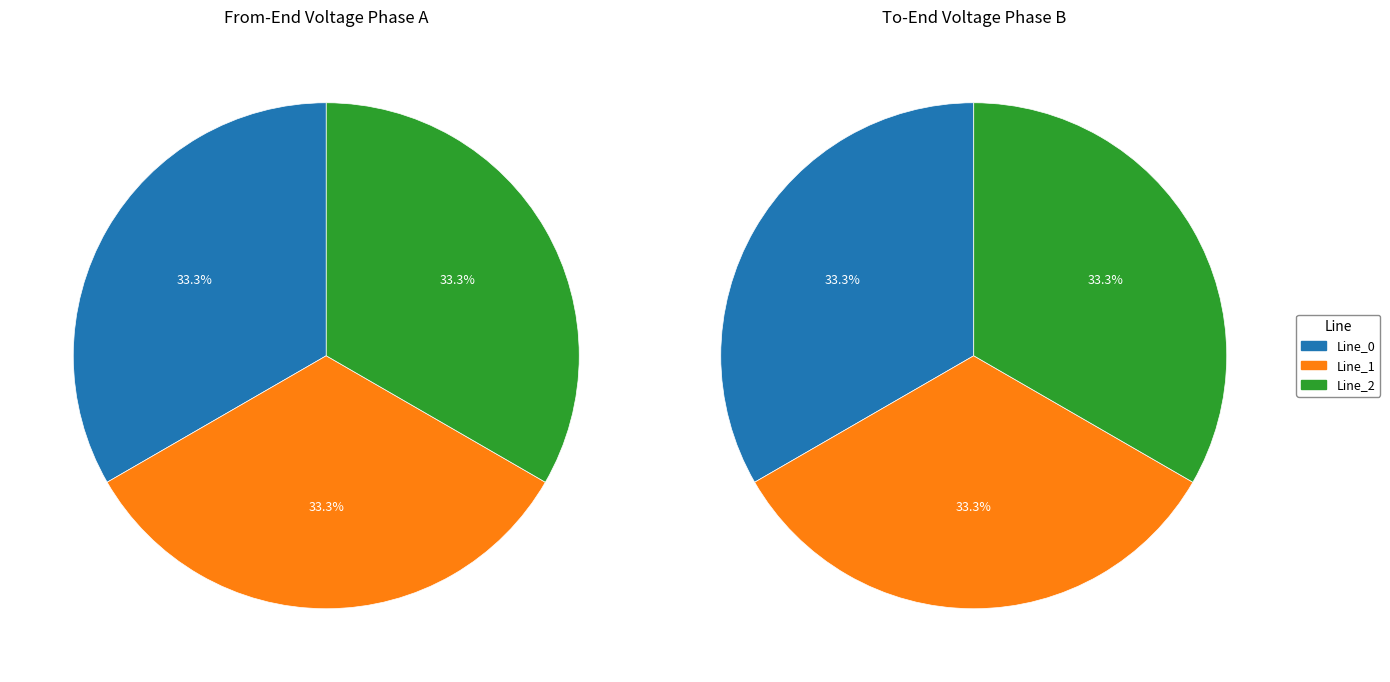

Which has a higher value, values_from or values_to?

values_from